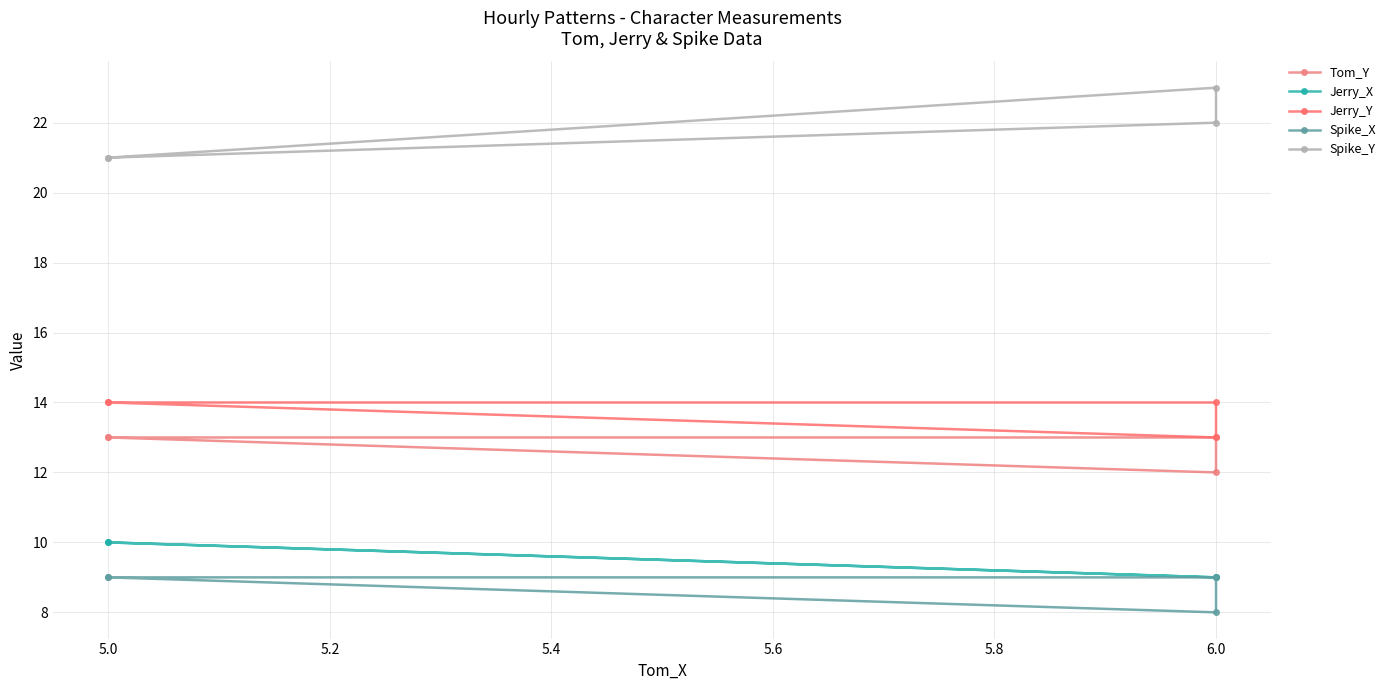

The value of Jerry_Y at 6.0 is 14. True or false?

True